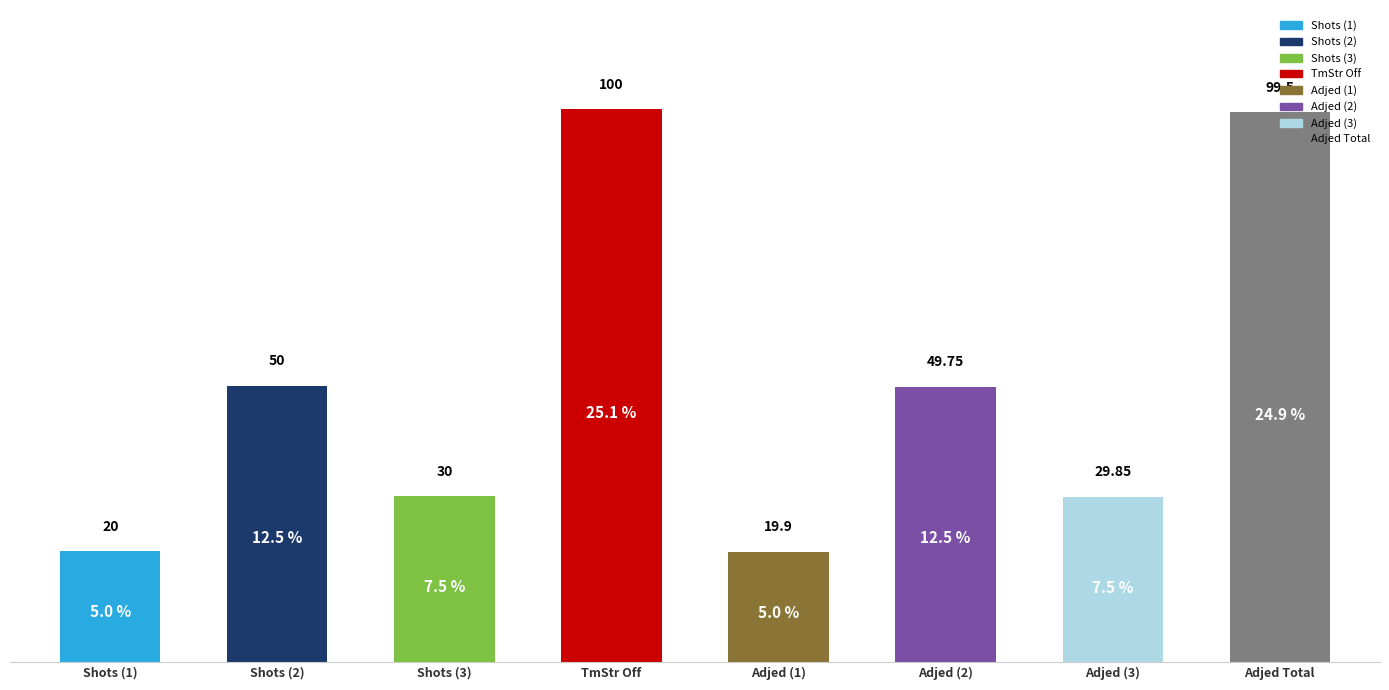

What is the average value?

49.9